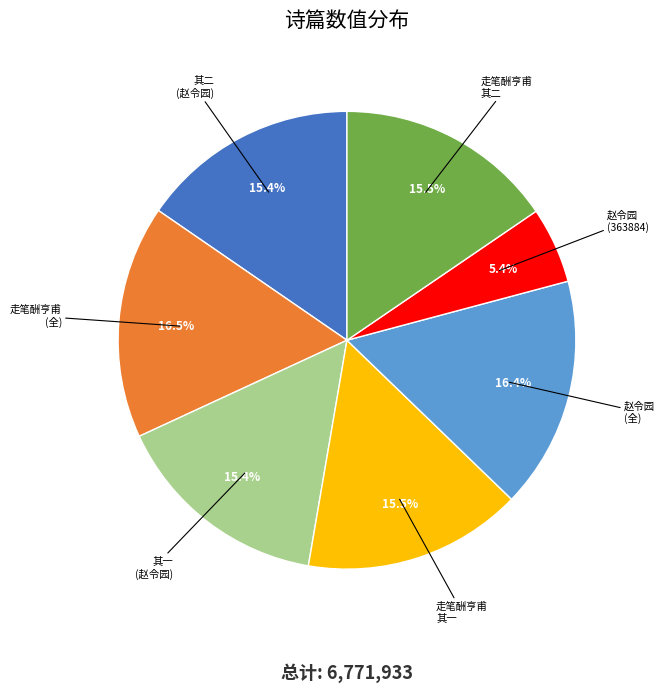

Is there a majority slice in this chart?

No